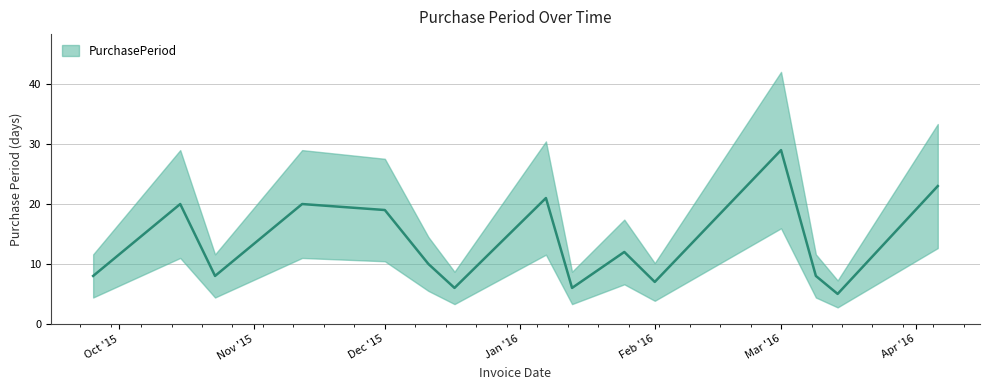

What is the maximum value shown in the chart?

29